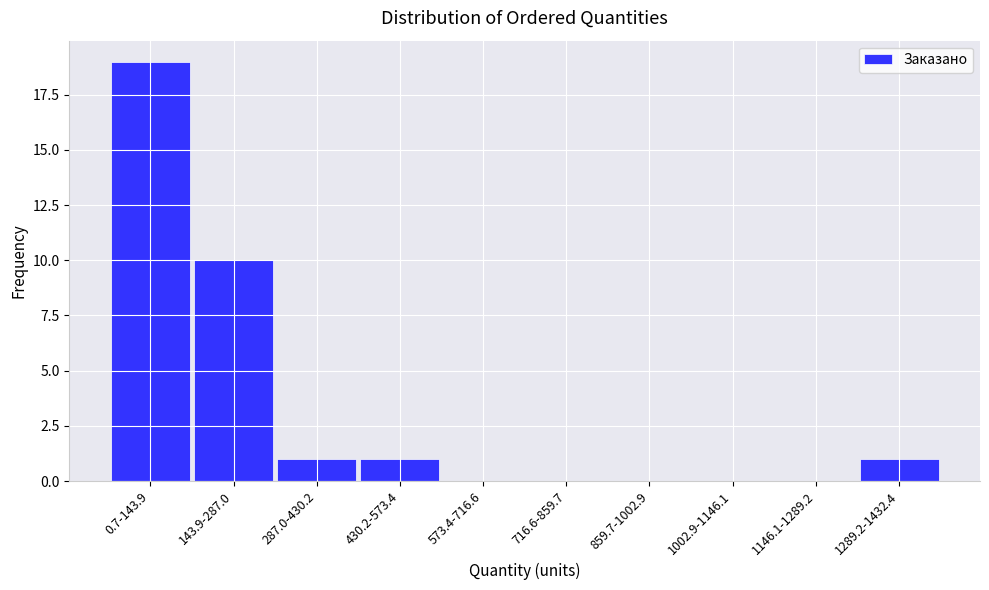

Reading right to left, extract all data points from this chart.

1289.2-1432.4=1	1146.1-1289.2=0	1002.9-1146.1=0	859.7-1002.9=0	716.6-859.7=0	573.4-716.6=0	430.2-573.4=1	287.0-430.2=1	143.9-287.0=10	0.7-143.9=19